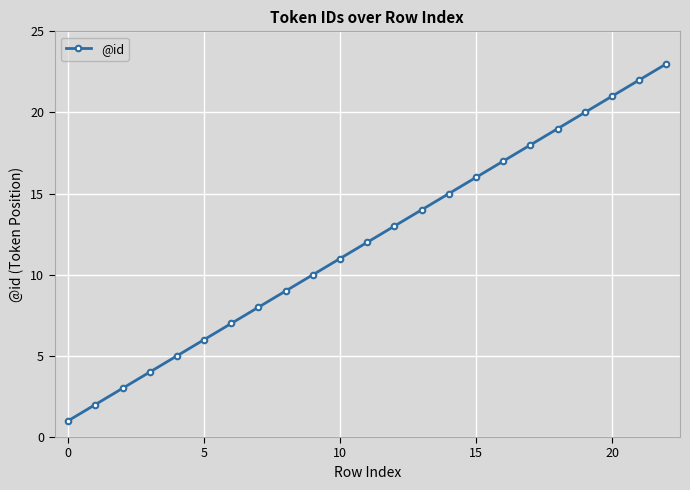

What is the value of the 3rd point from the left?

3